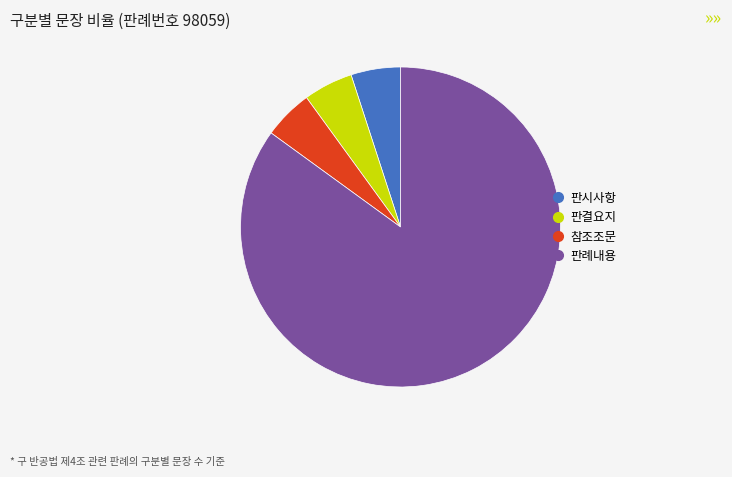

Approximately how many times larger is the value at 참조조문 compared to 판시사항?

1.0